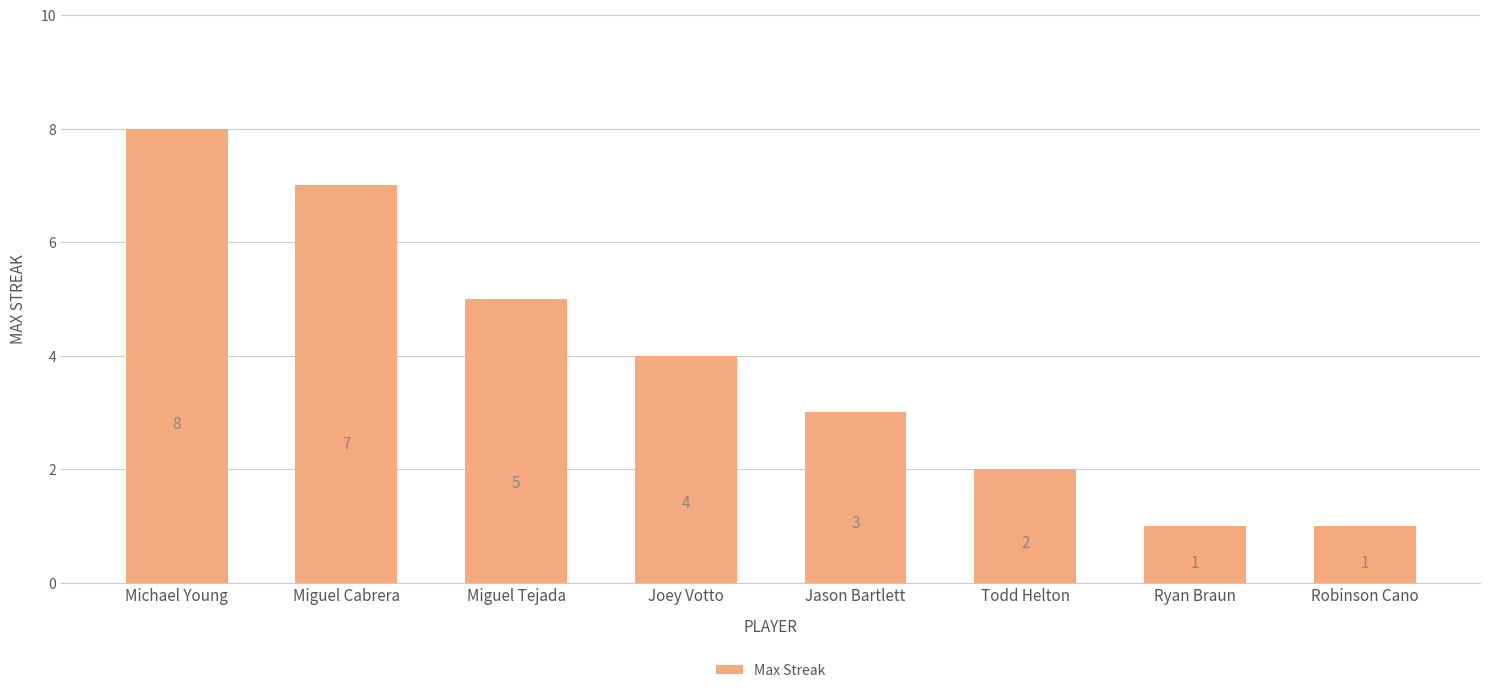

Where does the data first go above 4?

Michael Young